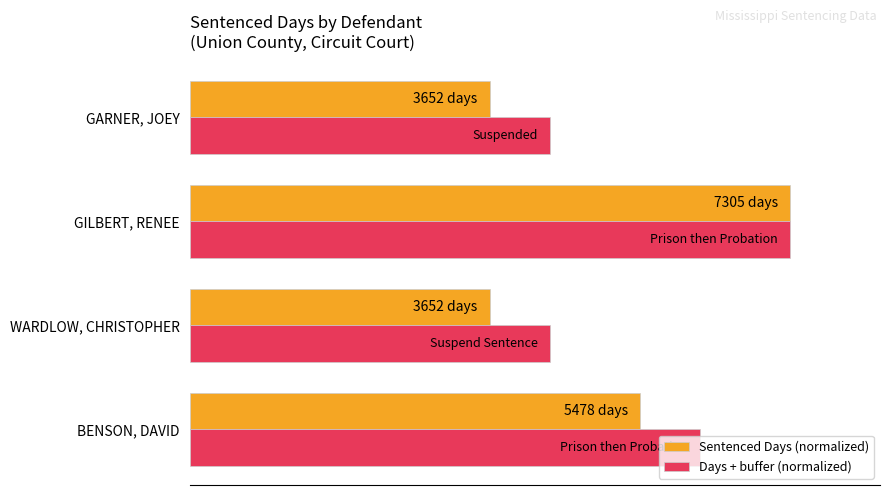

What is the minimum value for Days + buffer (normalized)?

60.0